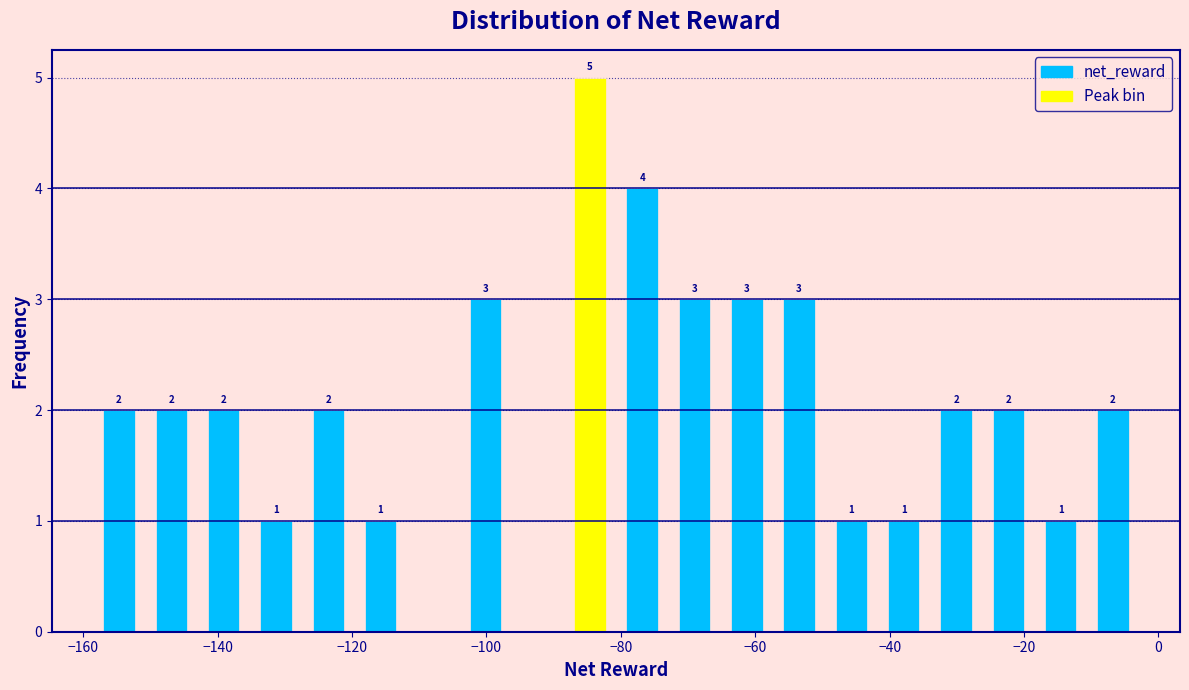

Read against the x-axis, roughly where is the centre of the tallest bar?

-84